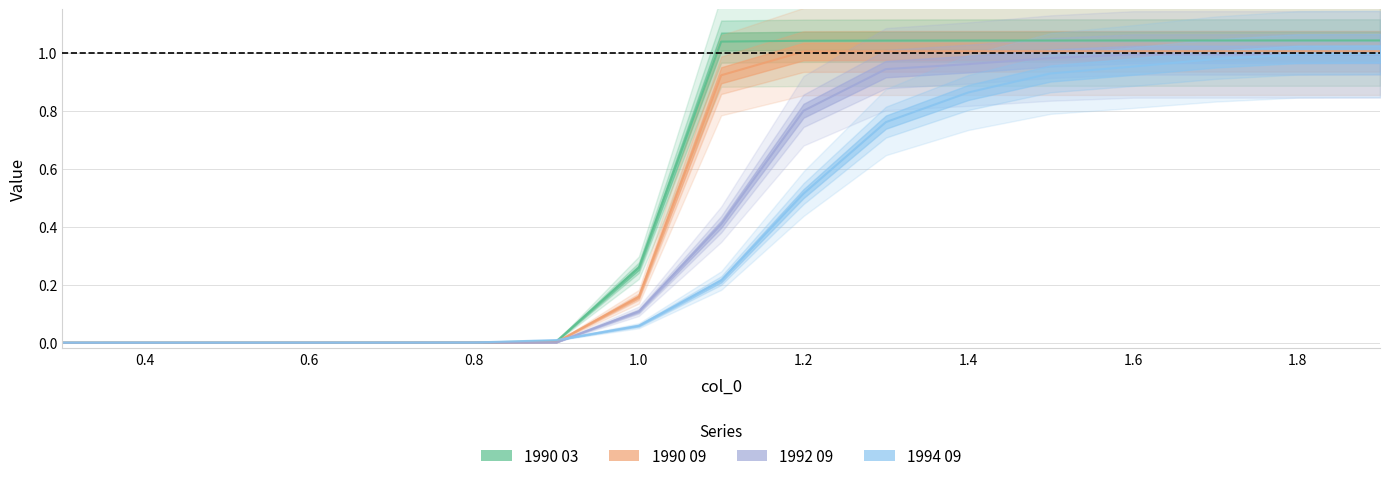

Is the value of 1994 09 at 15 greater than the value of 1992 09 at 16?

No